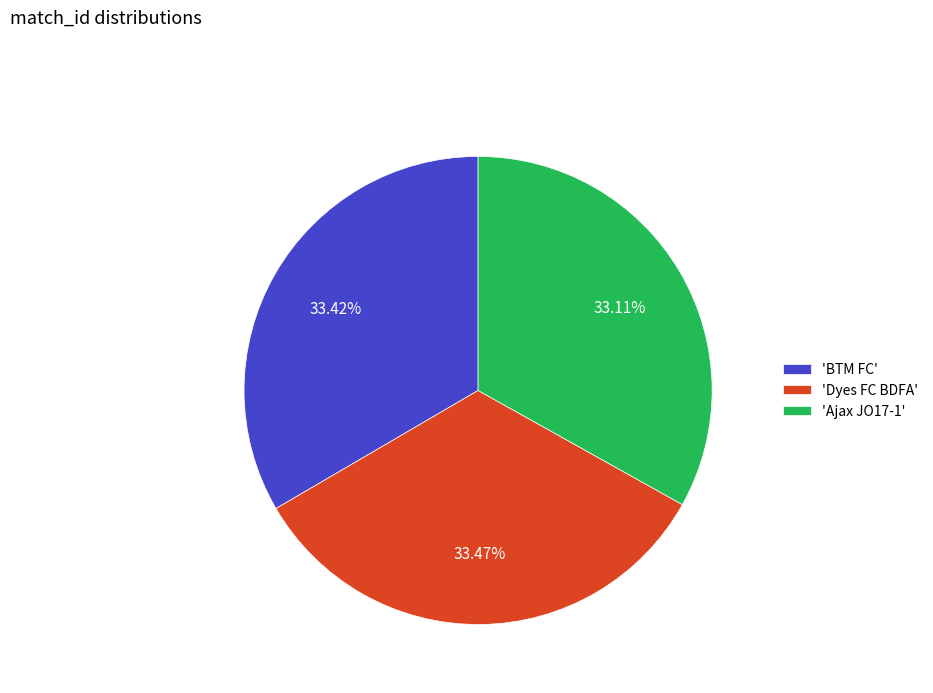

What is the ratio of the value at 'Dyes FC BDFA' to the value at 'BTM FC'?

1.0